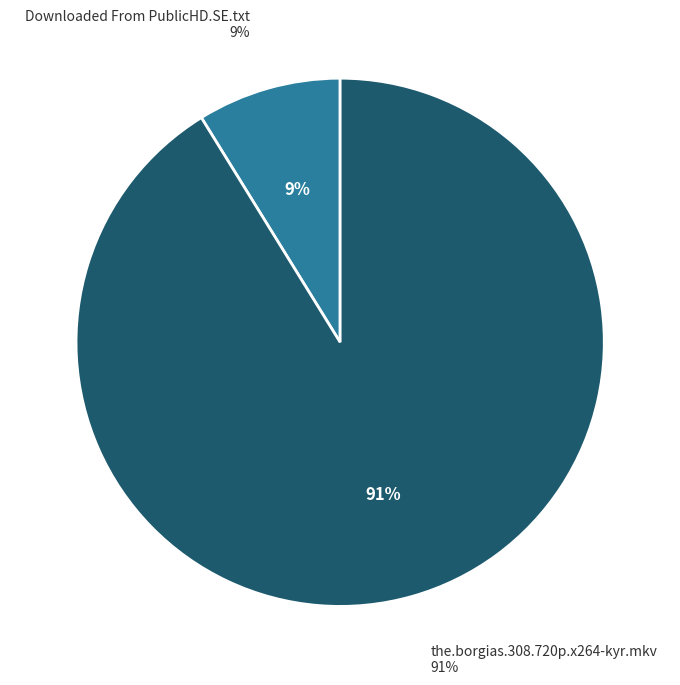

Rank the categories by value from highest to lowest.

the.borgias.308.720p.x264-kyr.mkv, Downloaded From PublicHD.SE.txt